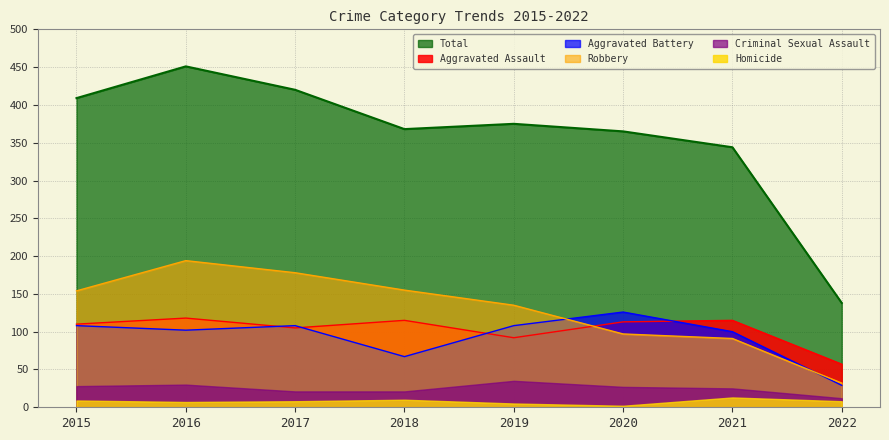

Which category has the lowest value in the Aggravated Assault series?

2022